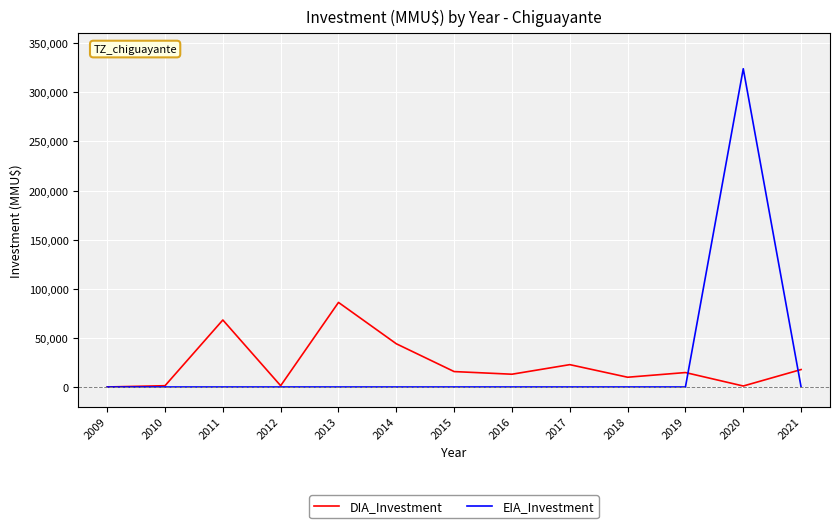

At which label is DIA_Investment closest to 43062?

2014